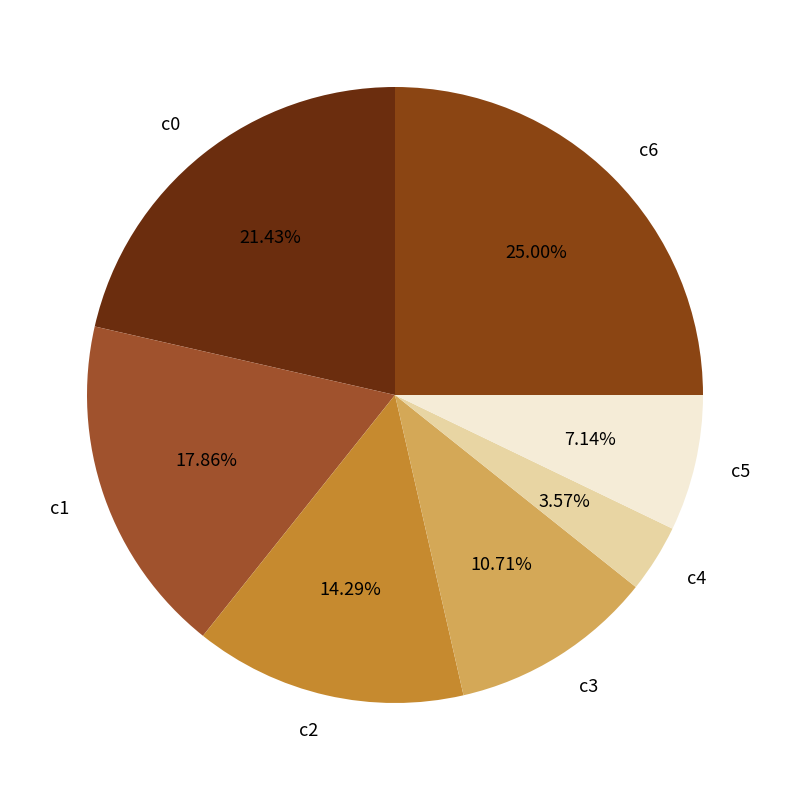

Count the number of slices in the pie.

7